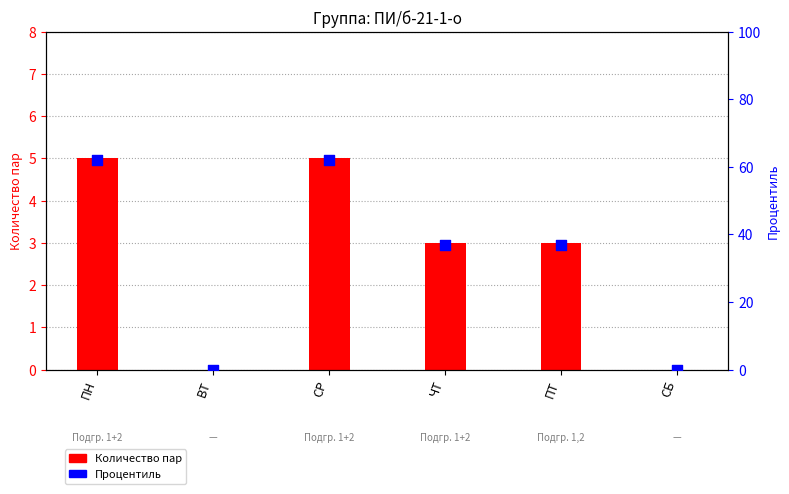

What is the total value across all series at ЧТ?

40